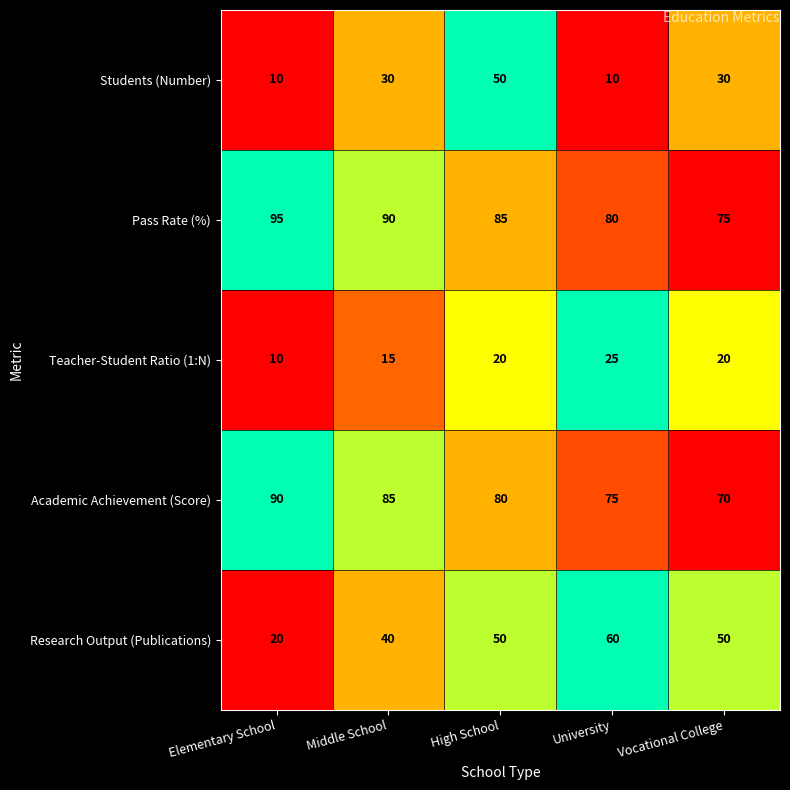

At which label is Teacher-Student Ratio (1:N) closest to 17?

Middle School